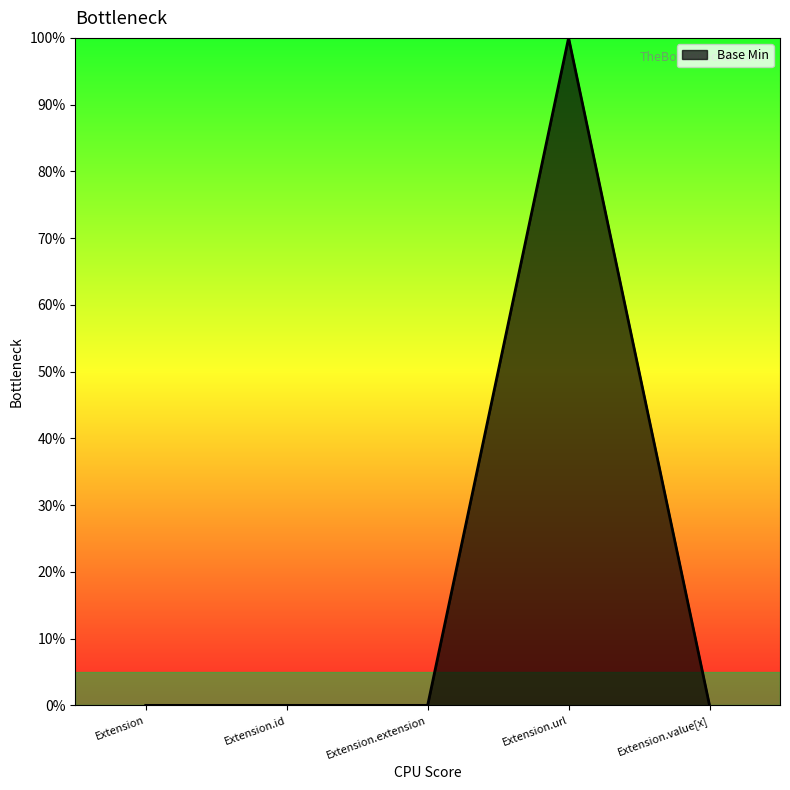

Reading left to right, extract all data points from this chart.

Extension=0	Extension.id=0	Extension.extension=0	Extension.url=1	Extension.value[x]=0